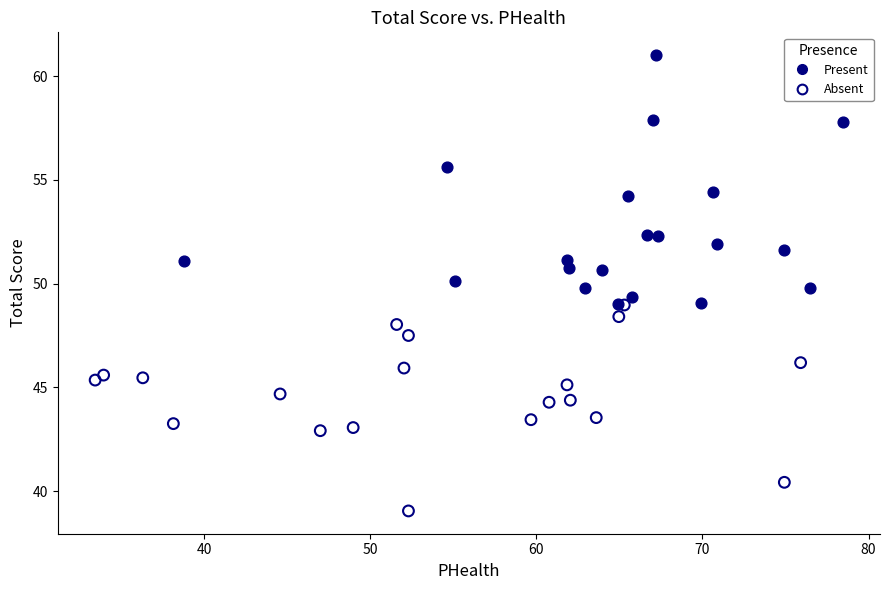

Which series contains the highest Y value?

Present